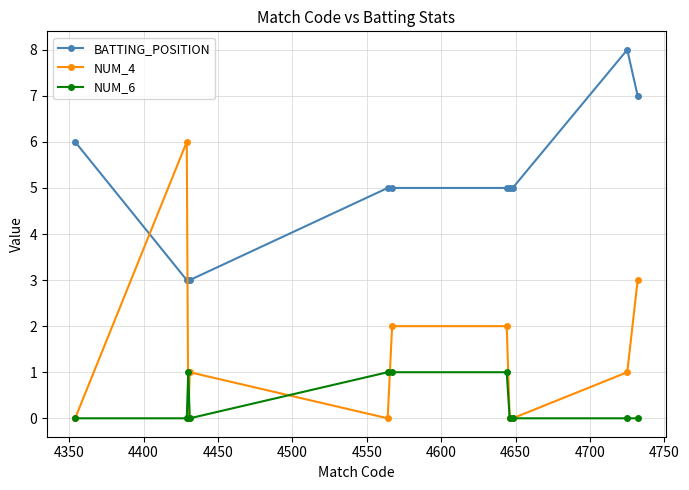

Does the chart display data point markers on the line(s)?

Yes